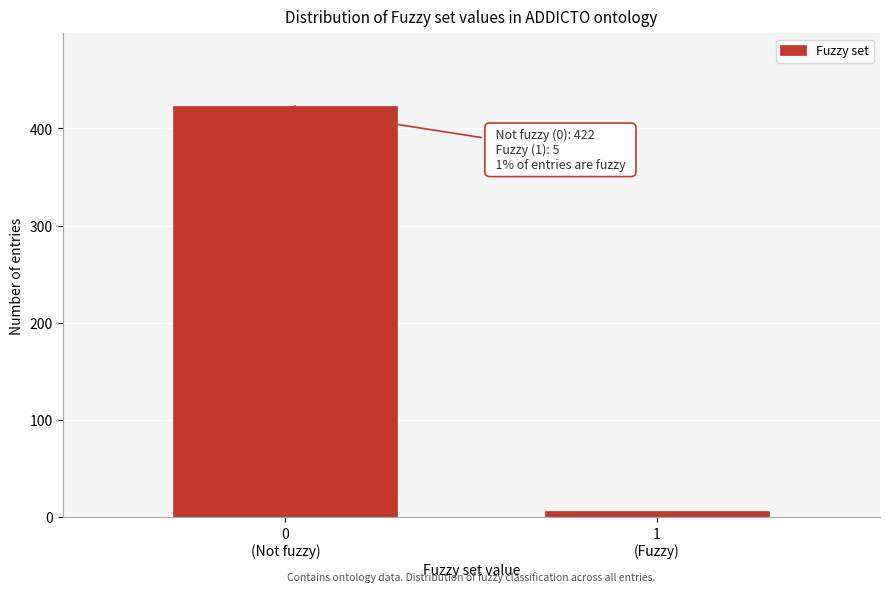

Reading right to left, extract all data points from this chart.

5	422